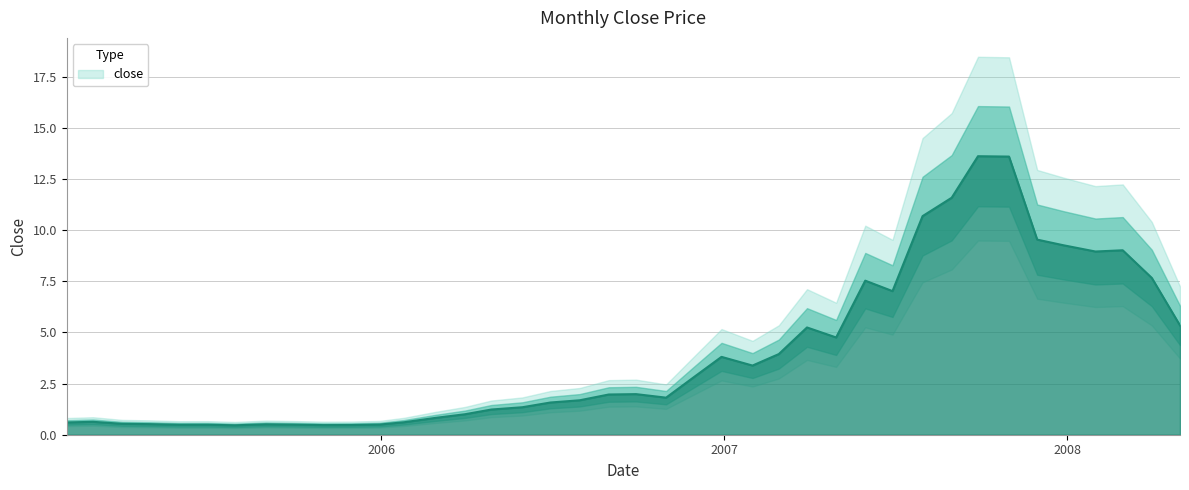

What is the difference between the maximum and second lowest values?

13.1